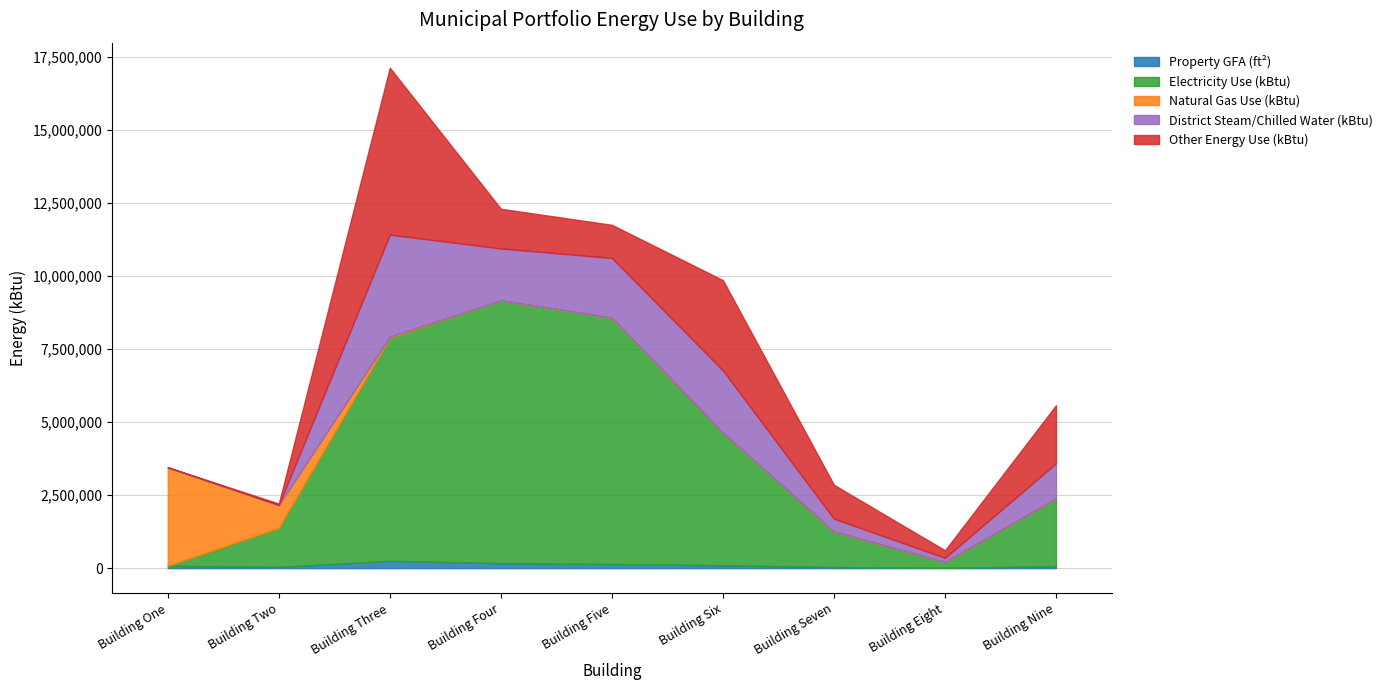

Is it true that Property GFA (ft²) equals 16152.1 at Building Eight?

False